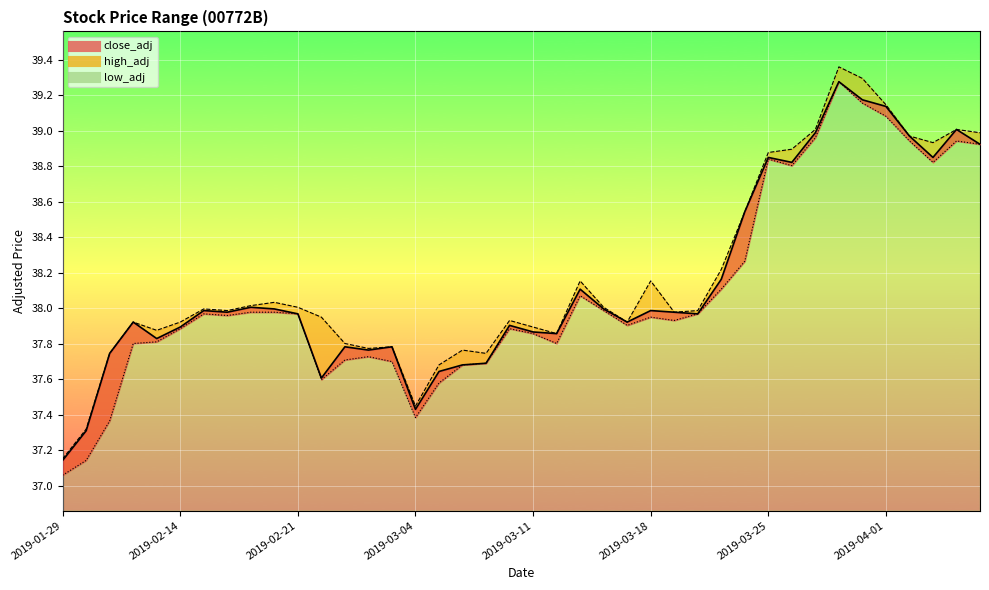

How many distinct data groups are displayed?

3